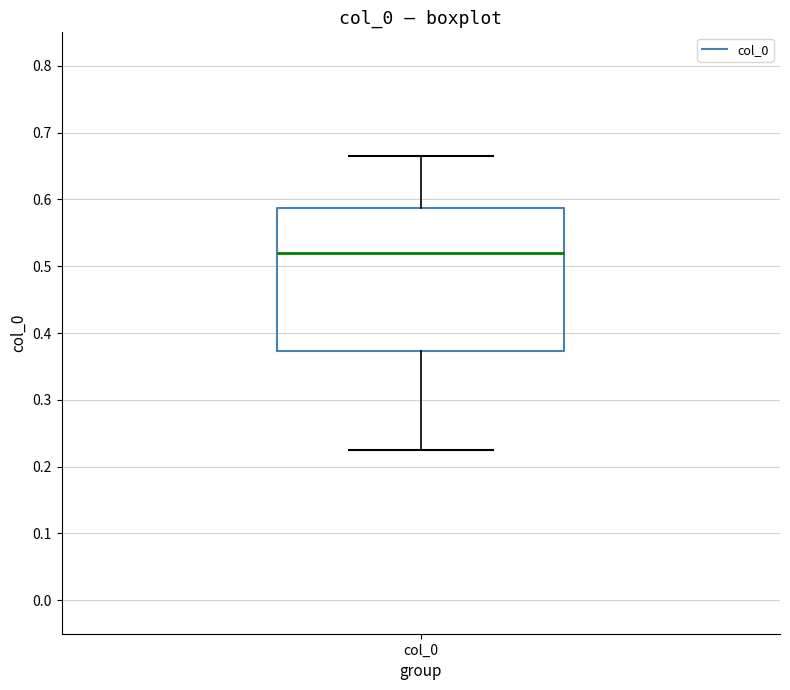

Transcribe this box plot: give where the median line is, the range the box spans, and where the two whiskers end, as read against the y-axis. The values are not printed on the chart, so give them approximately, as read against the axis.

median 0.52, box 0.37 to 0.59, whiskers 0.22 to 0.67